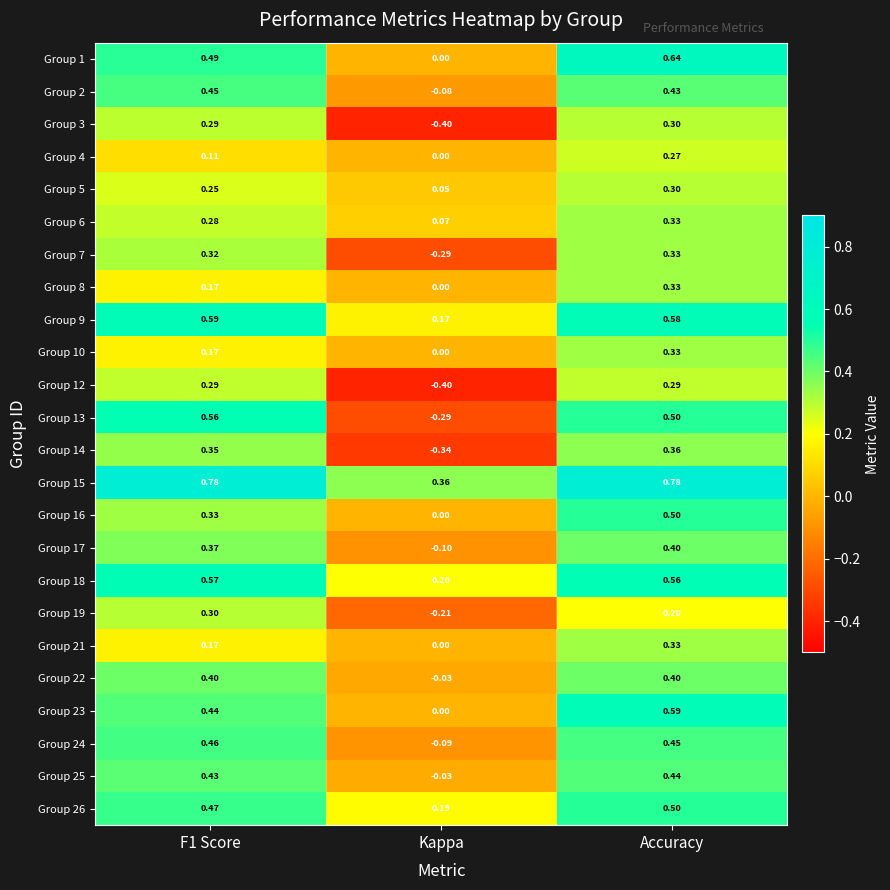

Which series changed the most between F1 Score and Accuracy?

Group 16